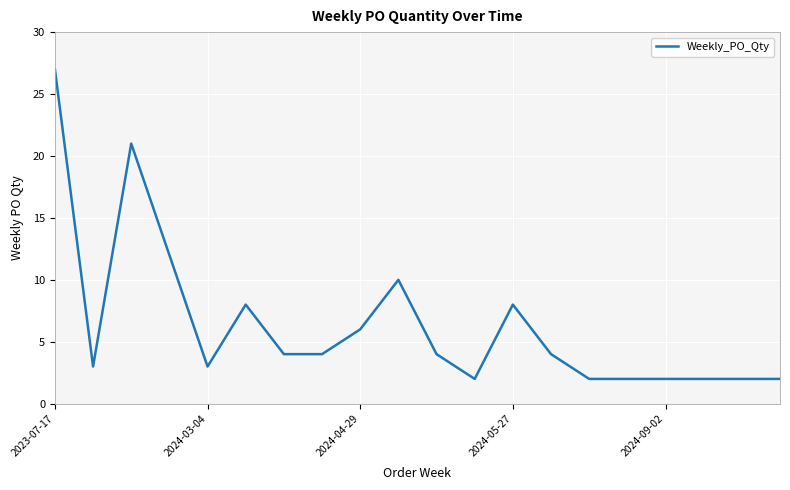

What is the difference between the maximum and minimum values?

25